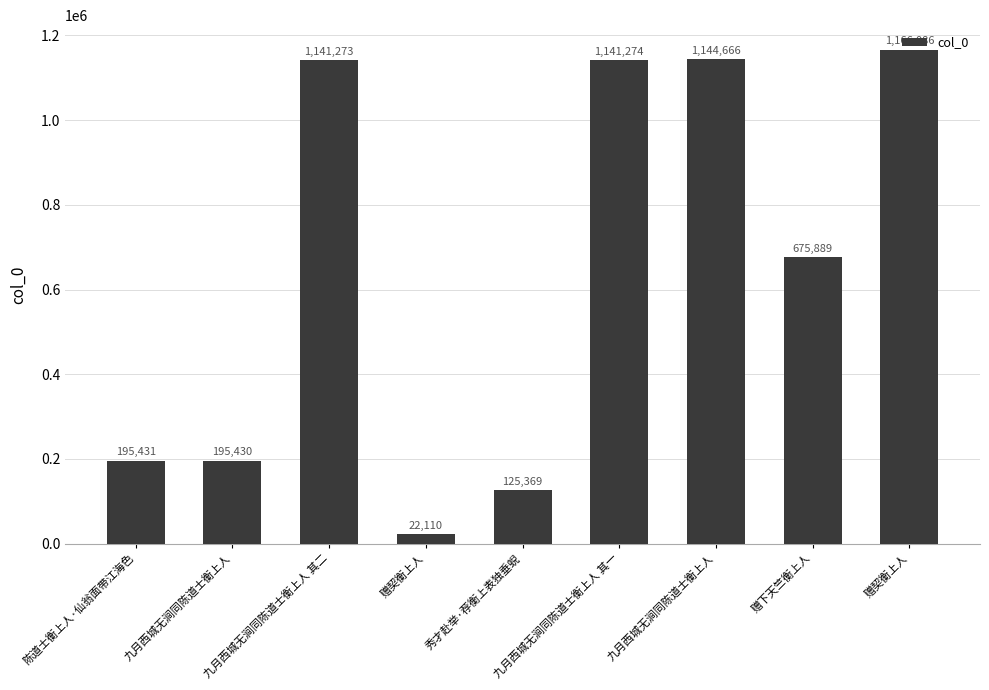

At which category does the chart reach its peak across all series?

赠契衡上人